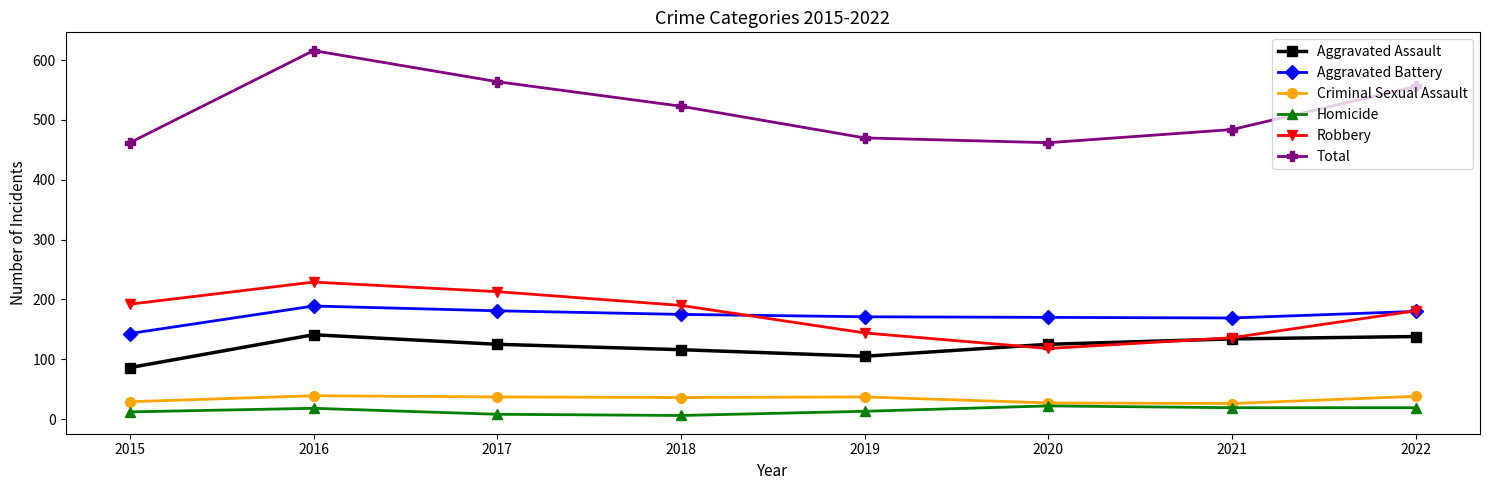

What is the average value of the Total series?

517